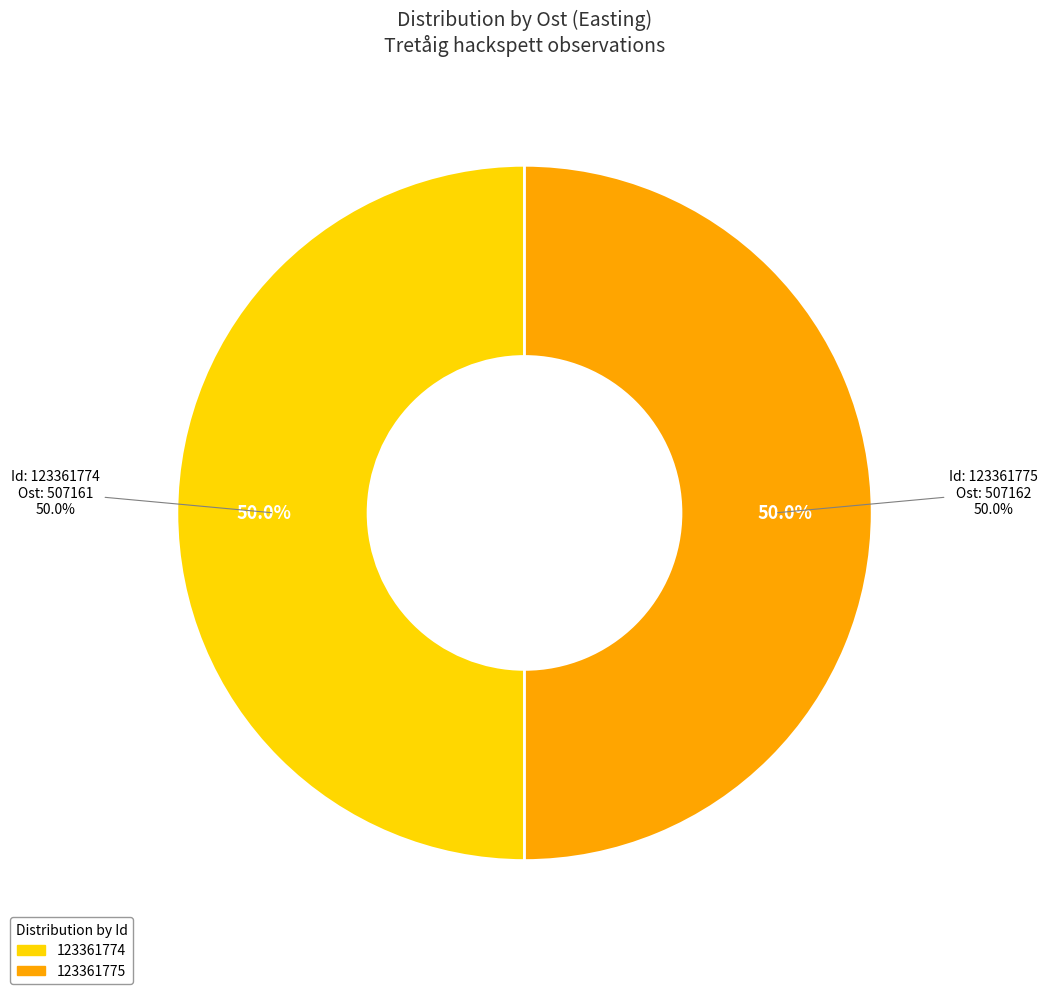

Which category has the smallest portion of the pie?

123361774